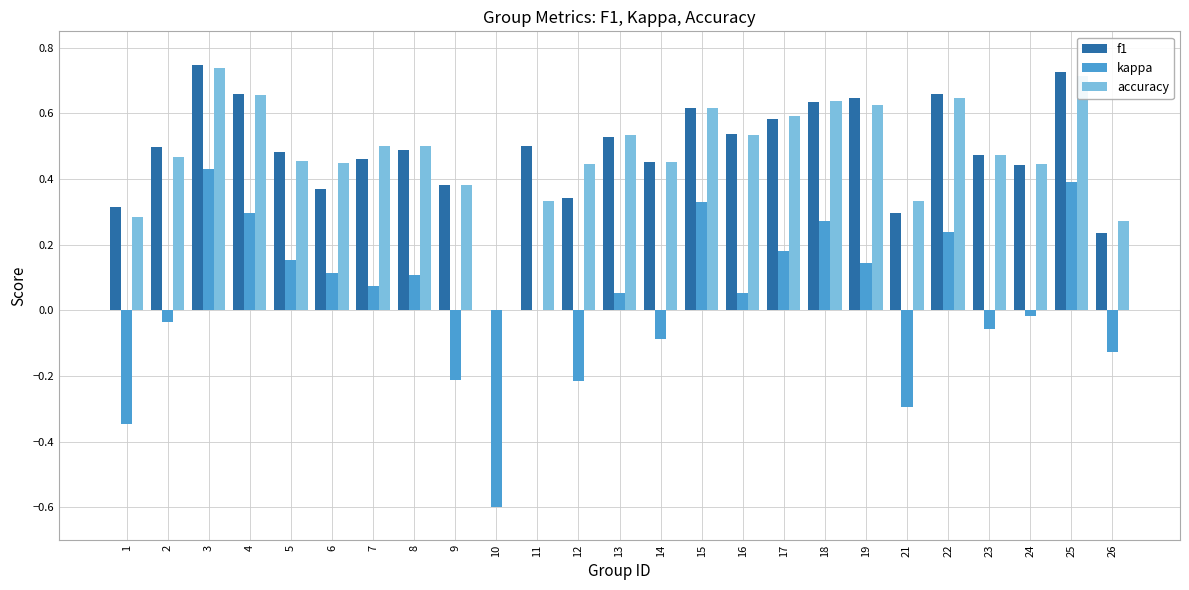

Which category has the highest value in the kappa series?

3